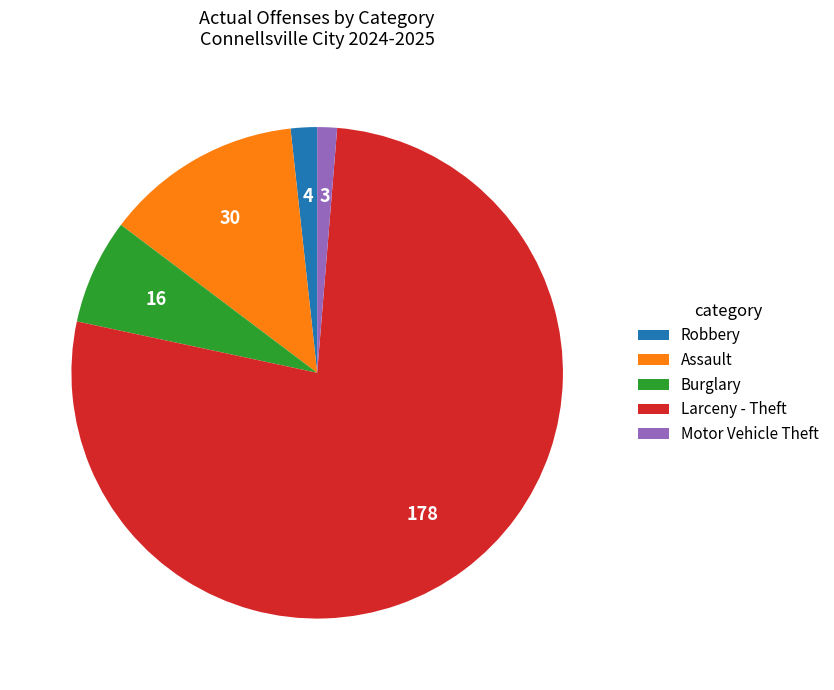

True or false: Motor Vehicle Theft accounts for 1% of the total.

True